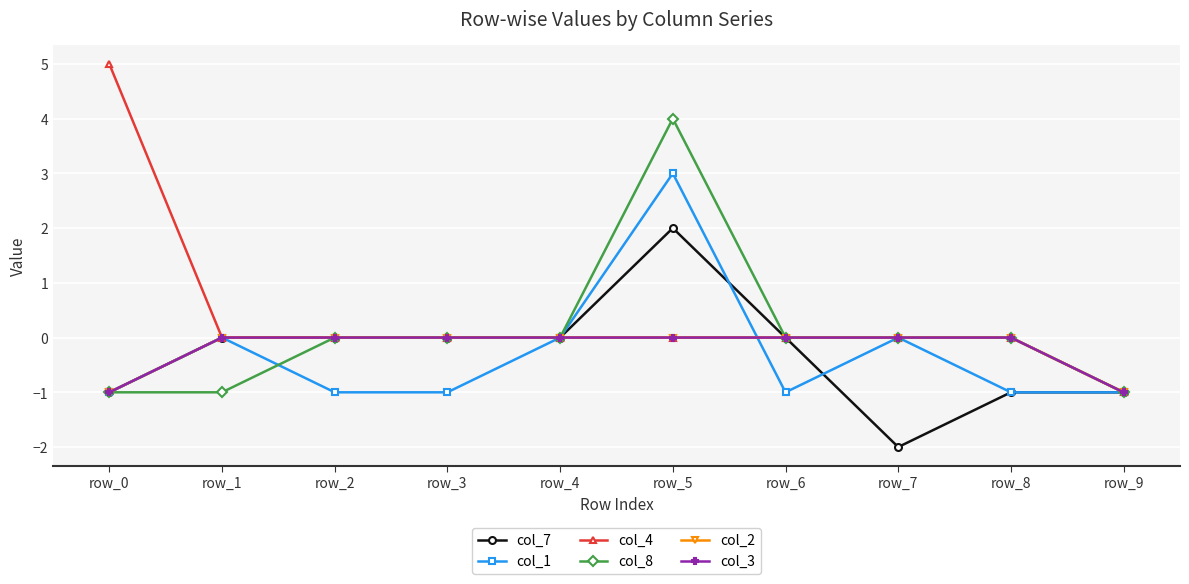

What is the minimum value shown in the chart?

-2